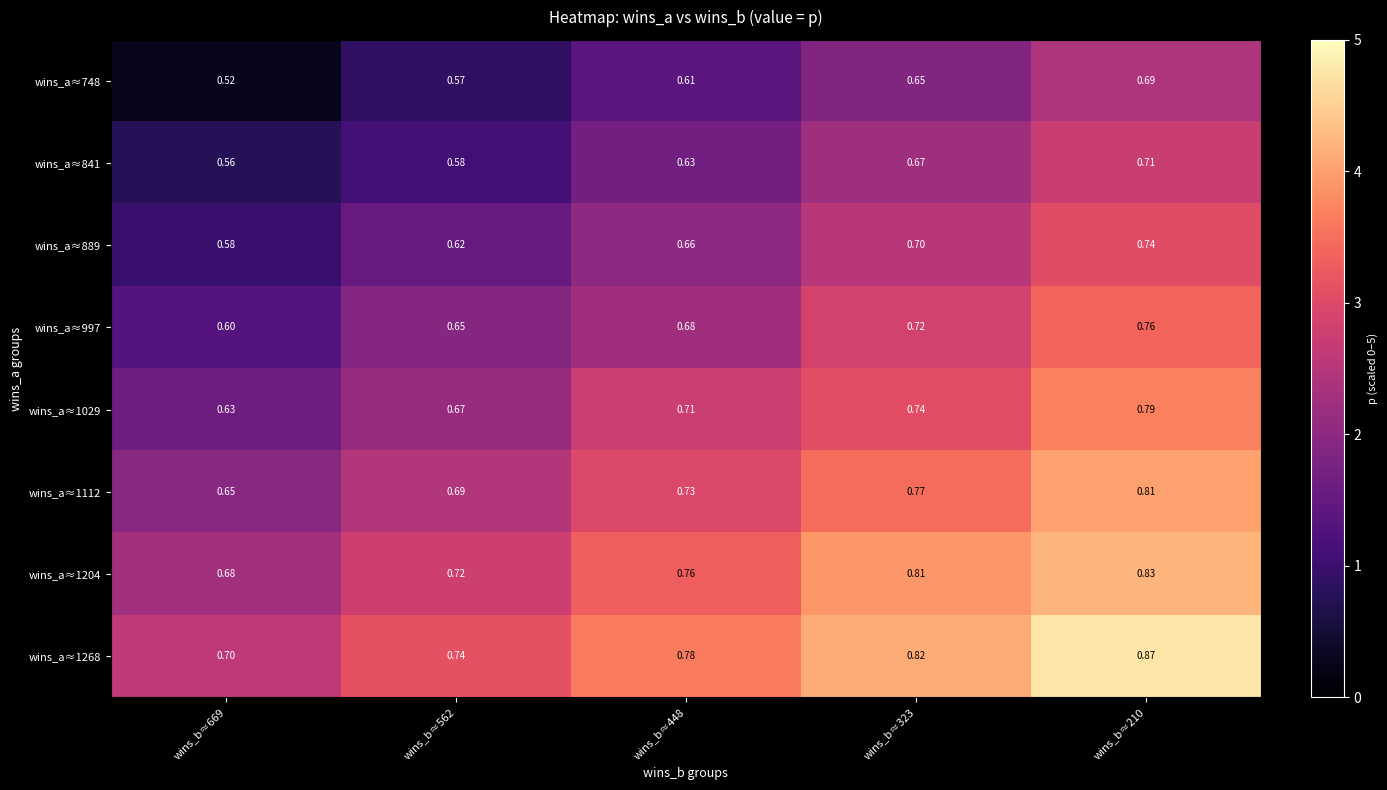

Is the value of wins_a≈1204 at wins_b≈669 greater than the value of wins_a≈1268 at wins_b≈323?

No